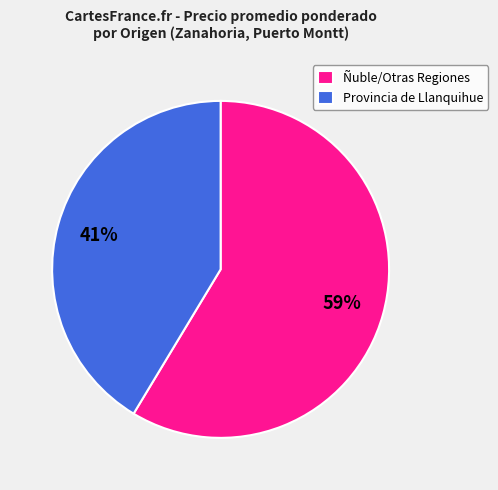

Do Ñuble/Otras Regiones and Provincia de Llanquihue together represent more than half of the pie?

Yes